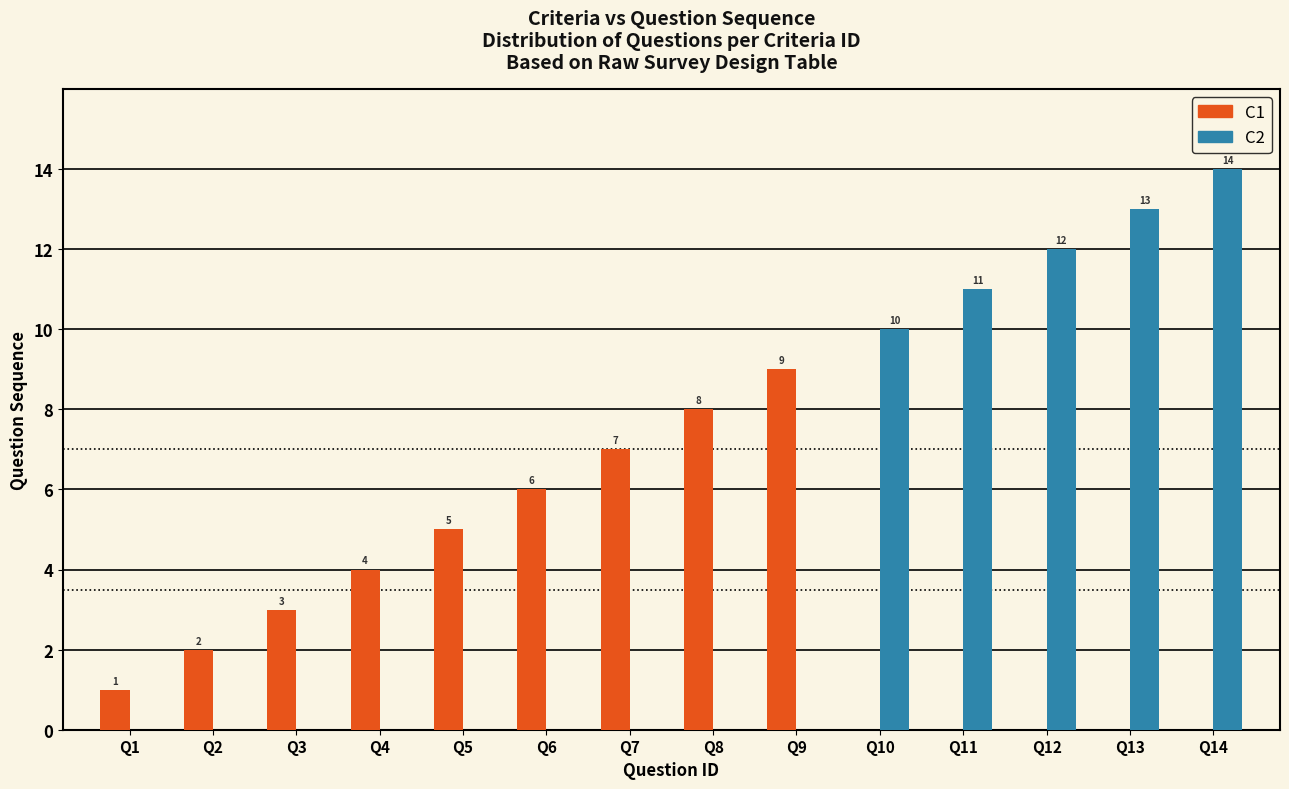

The C1 series shows -5 at Q12. True or false?

False